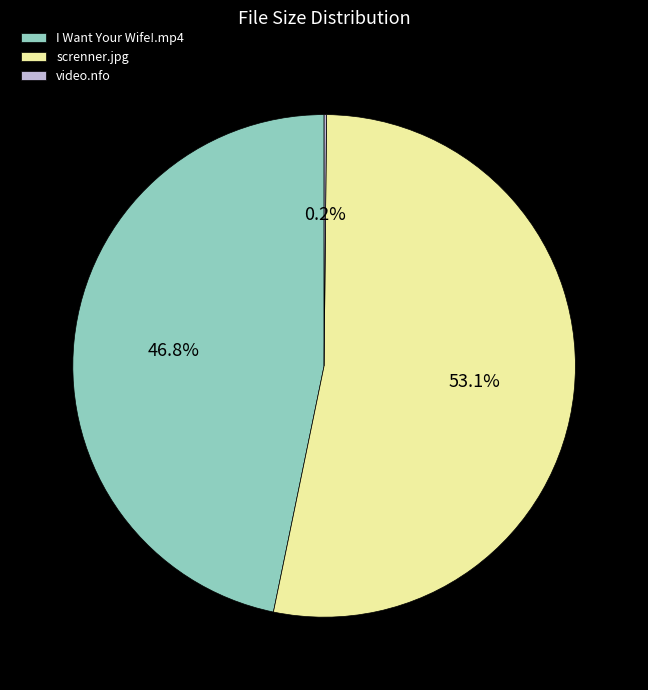

Does screnner.jpg account for over 50% of the chart?

Yes